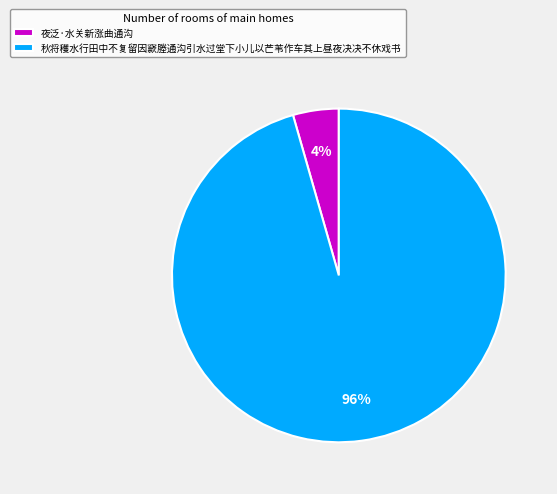

Does 秋将穫水行田中不复留因窾塍通沟引水过堂下小儿以芒苇作车其上昼夜决决不休戏书 account for over 50% of the chart?

Yes